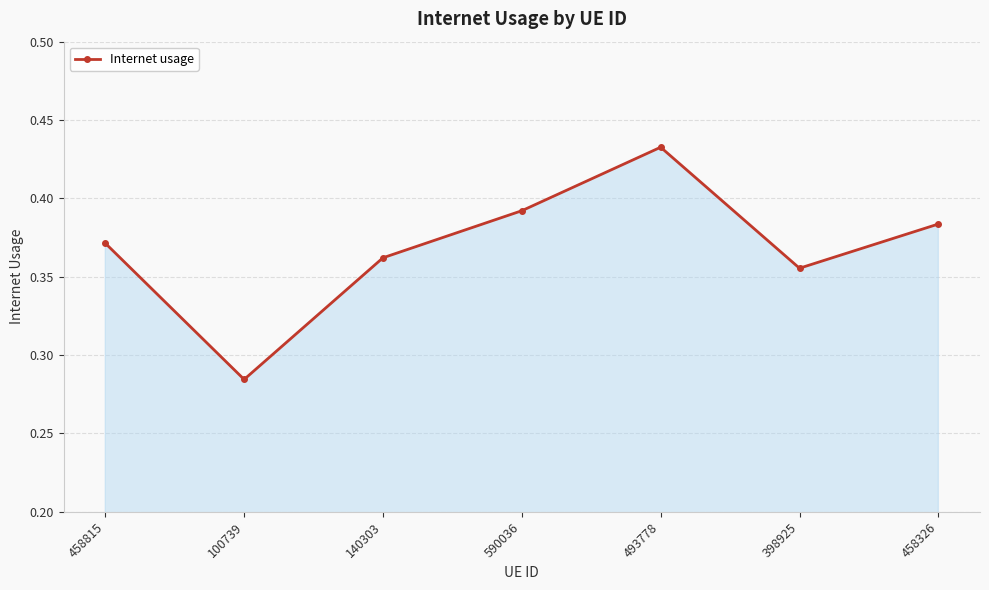

How many categories are shown in the chart?

7